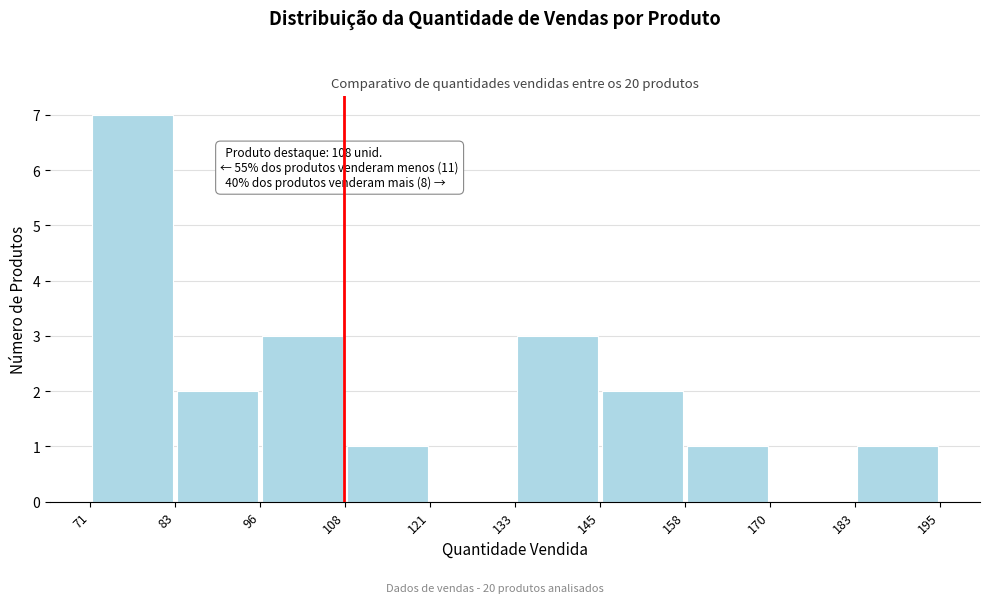

Over which range of the x-axis is the bar tallest?

71 to 83